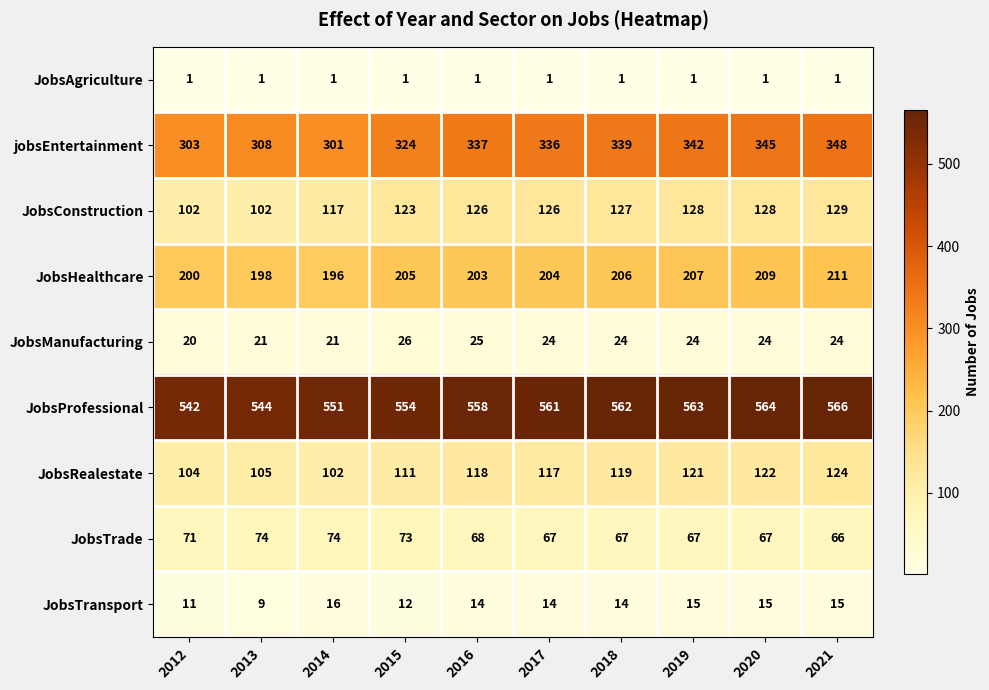

Which category has the lowest value in the JobsHealthcare series?

2014